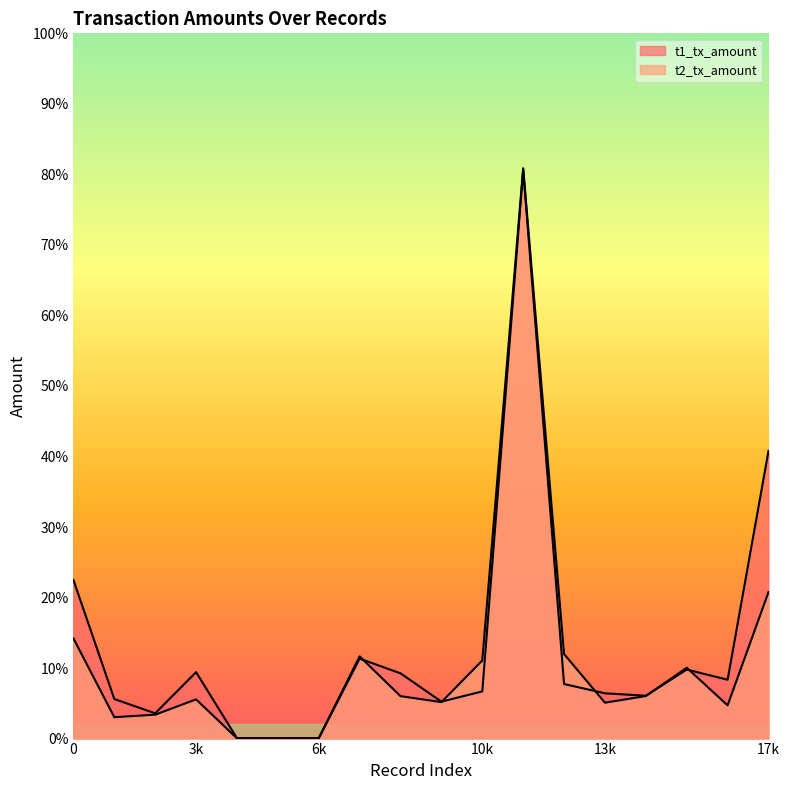

How many distinct data groups are displayed?

2